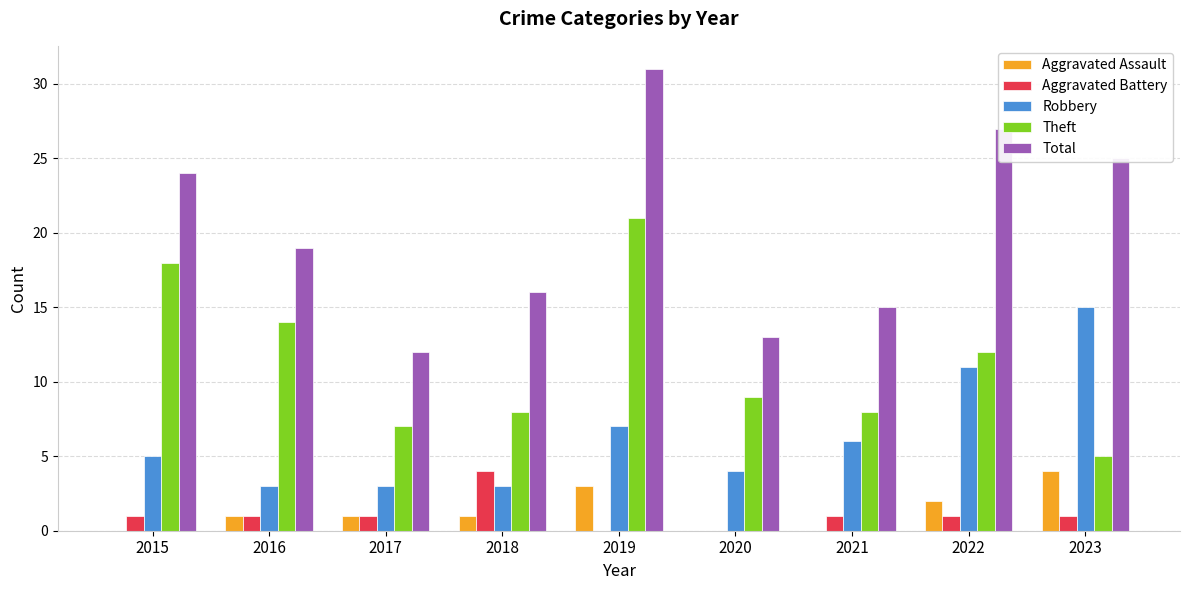

What is the sum of the Total values at 2015 and 2021?

39